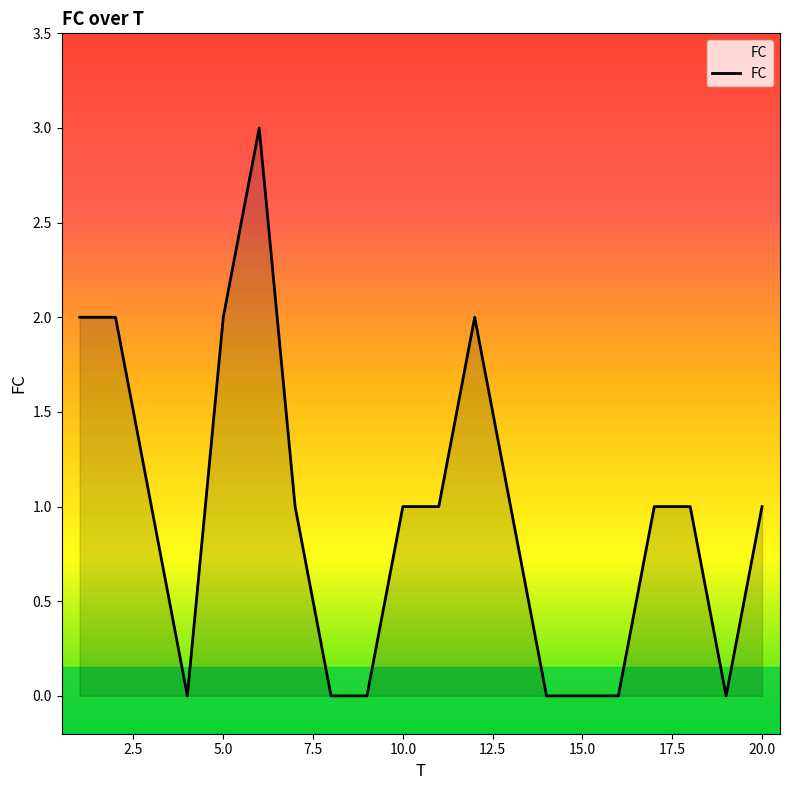

Does the chart display data point markers on the line(s)?

No